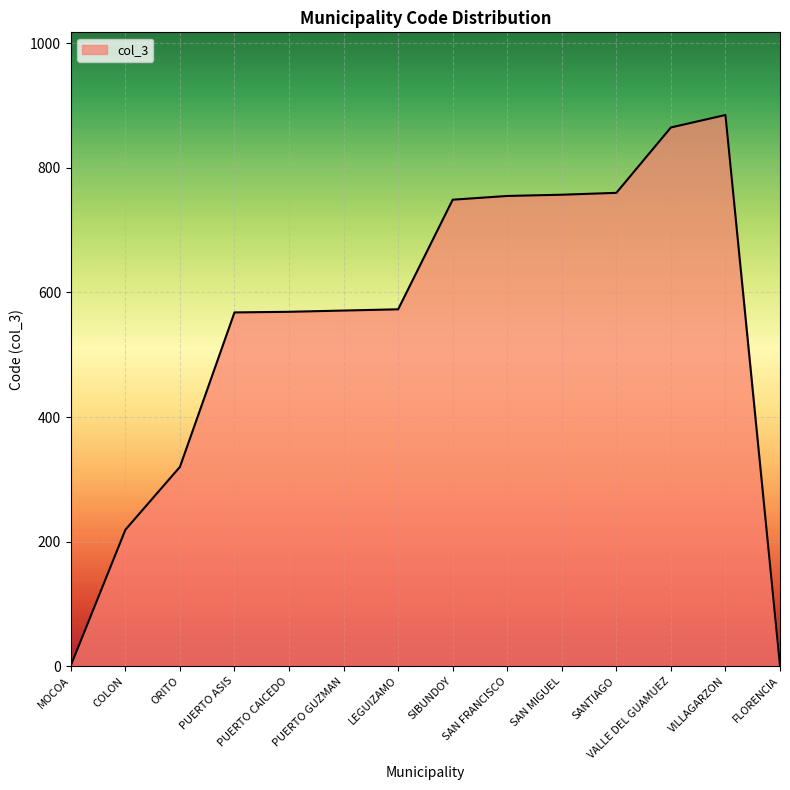

What is the difference between the maximum and minimum values?

884